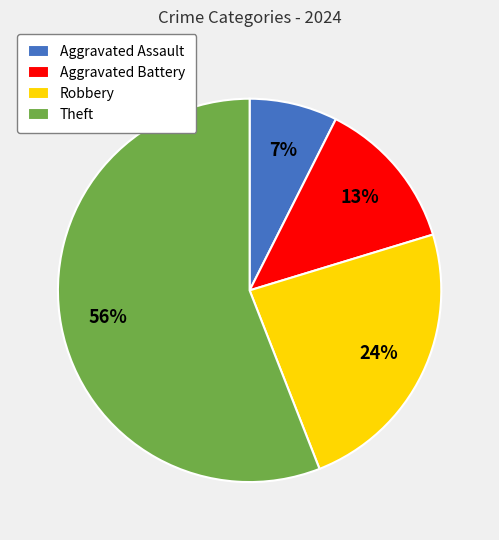

What is the largest slice in the pie chart?

Theft